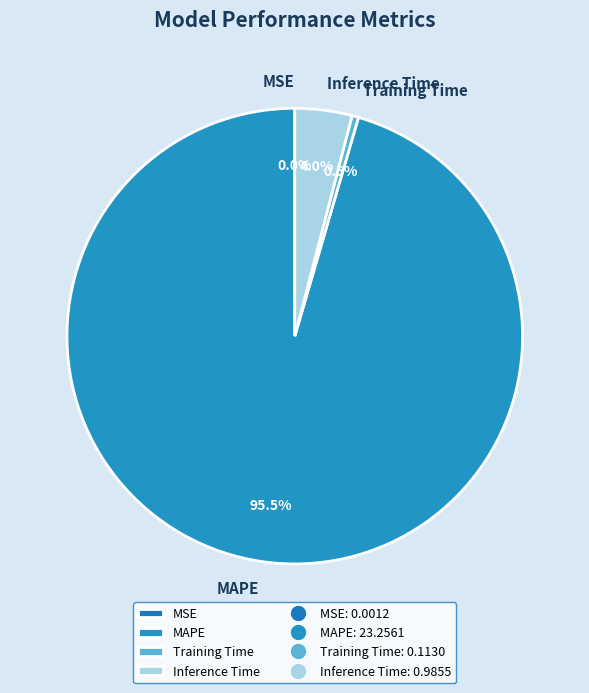

Does MAPE represent more than half of the total?

Yes